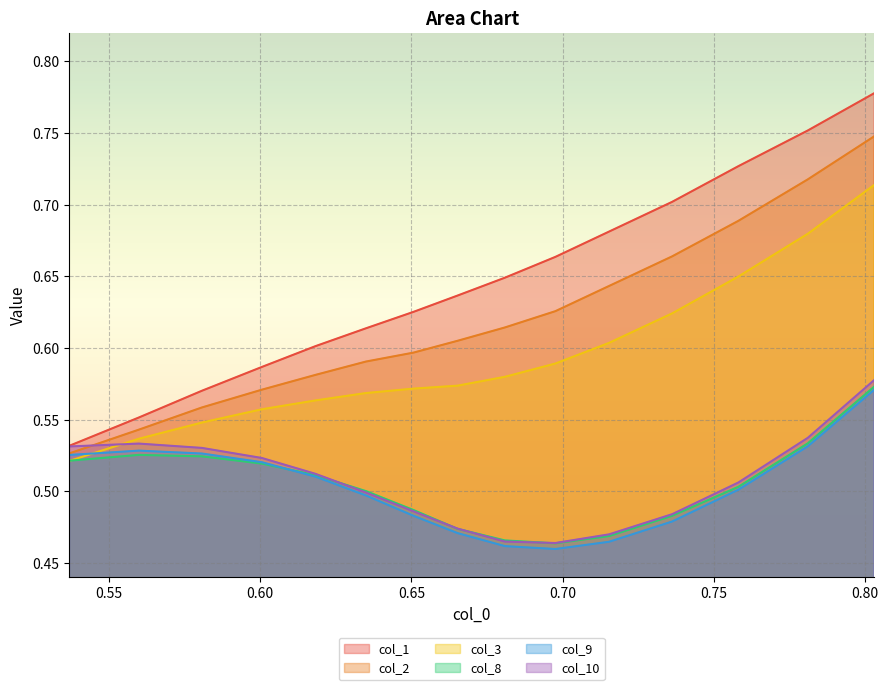

After their last crossing, which series has the higher values: col_2 or col_10?

col_2